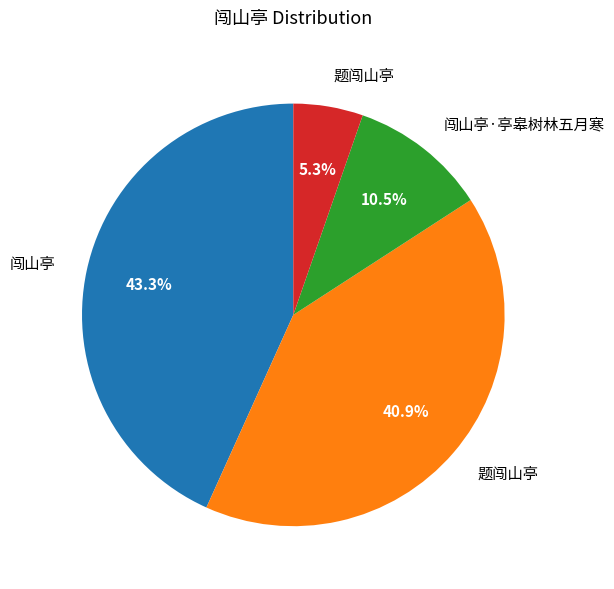

Is there any slice that represents more than half of the pie?

No